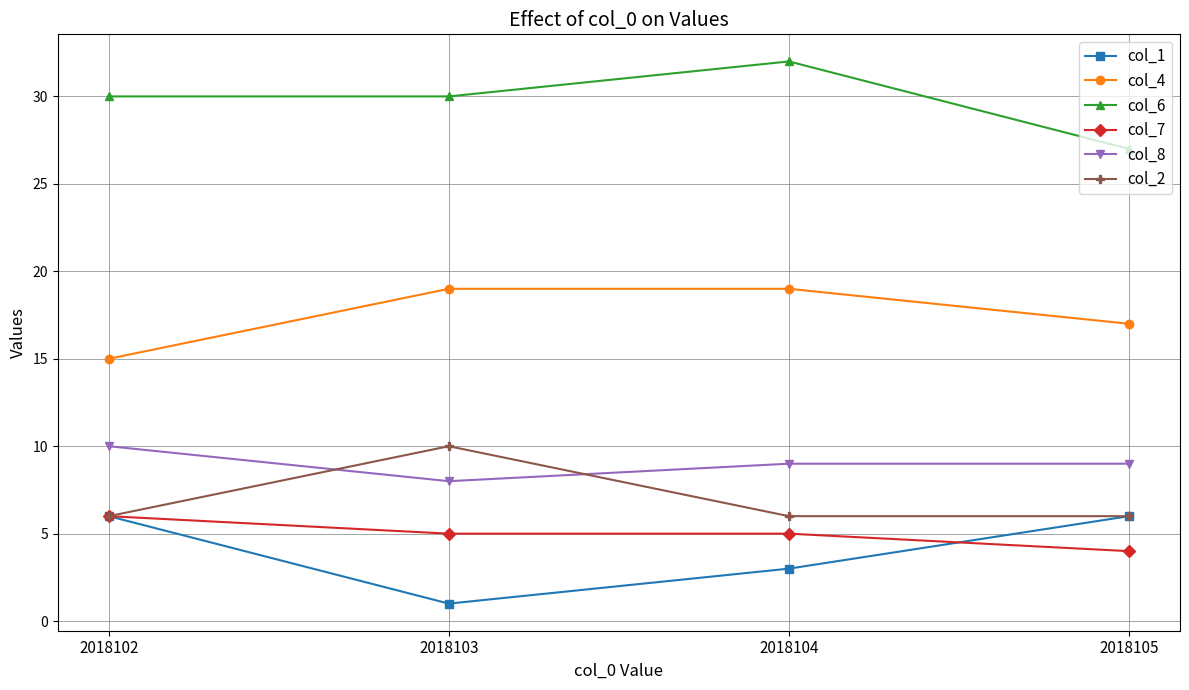

Where is the first local maximum for col_2?

2018103